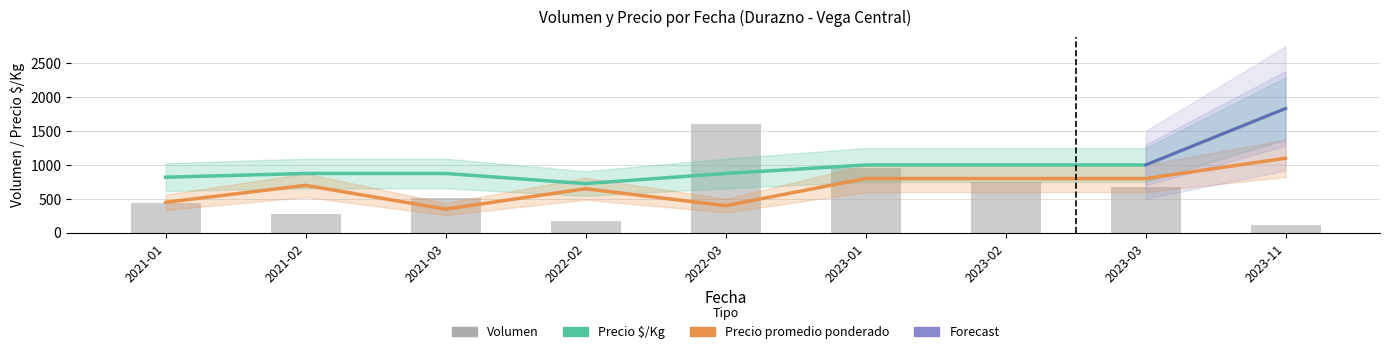

At which label is Volumen closest to 865?

2023-01